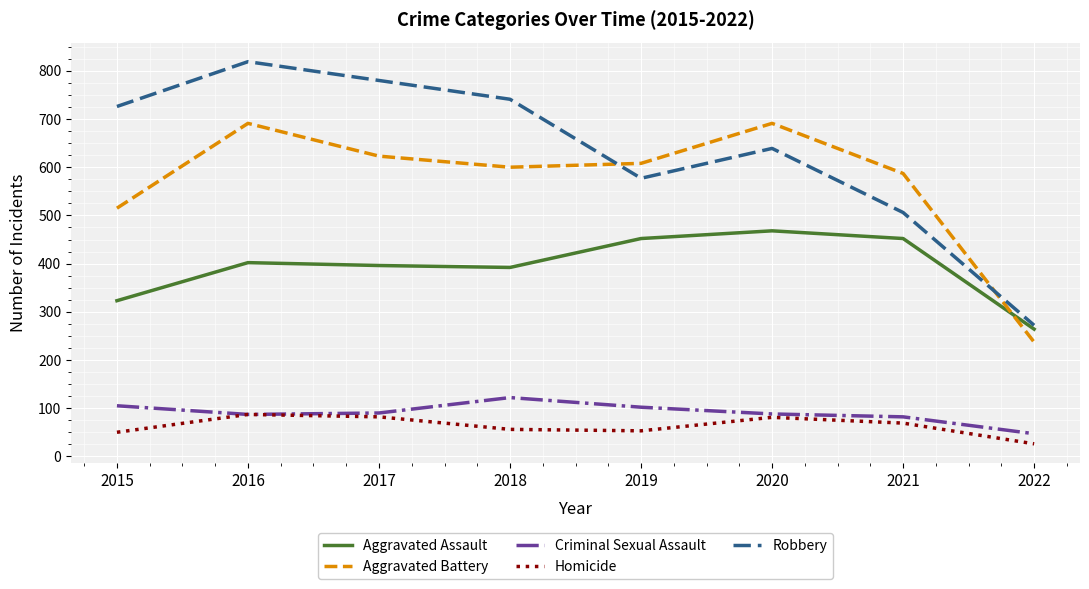

At how many categories does at least one series exceed 461?

7